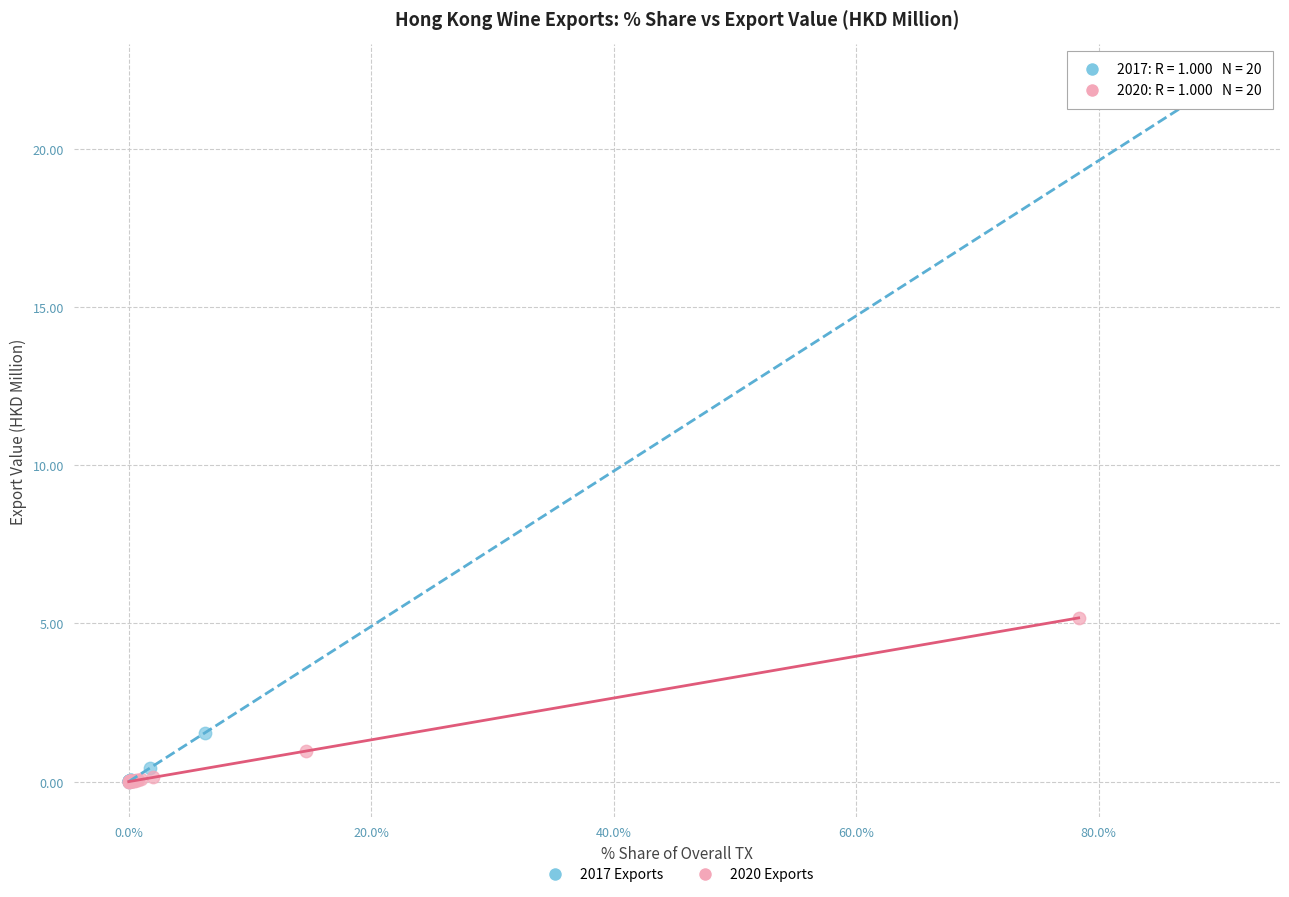

Which series contains the highest Y value?

2017 Exports